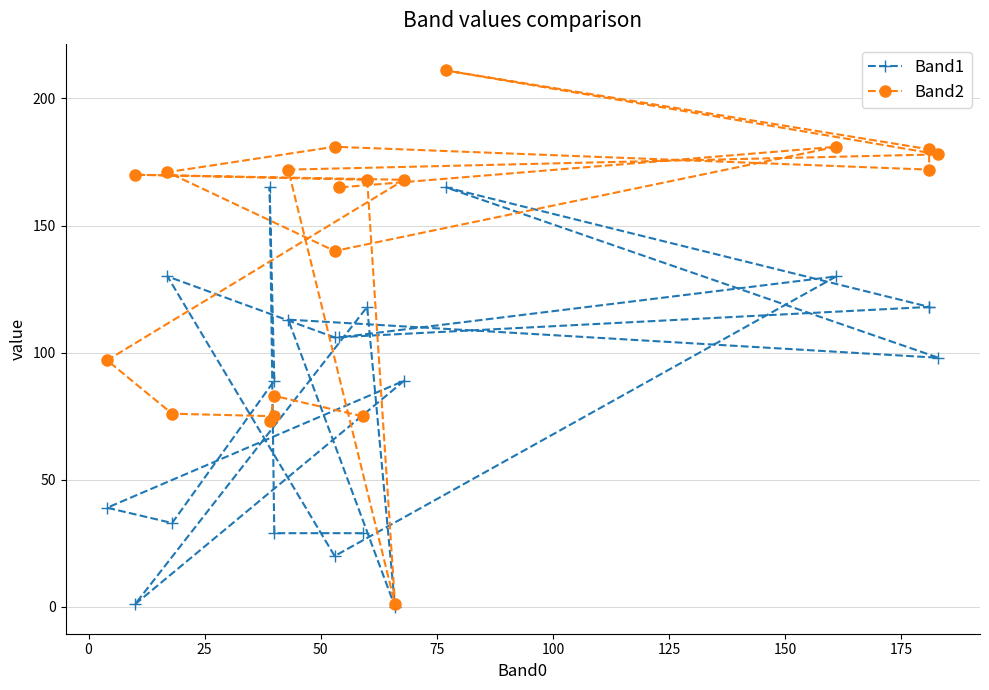

How many interior local peaks does the Band2 series have?

5